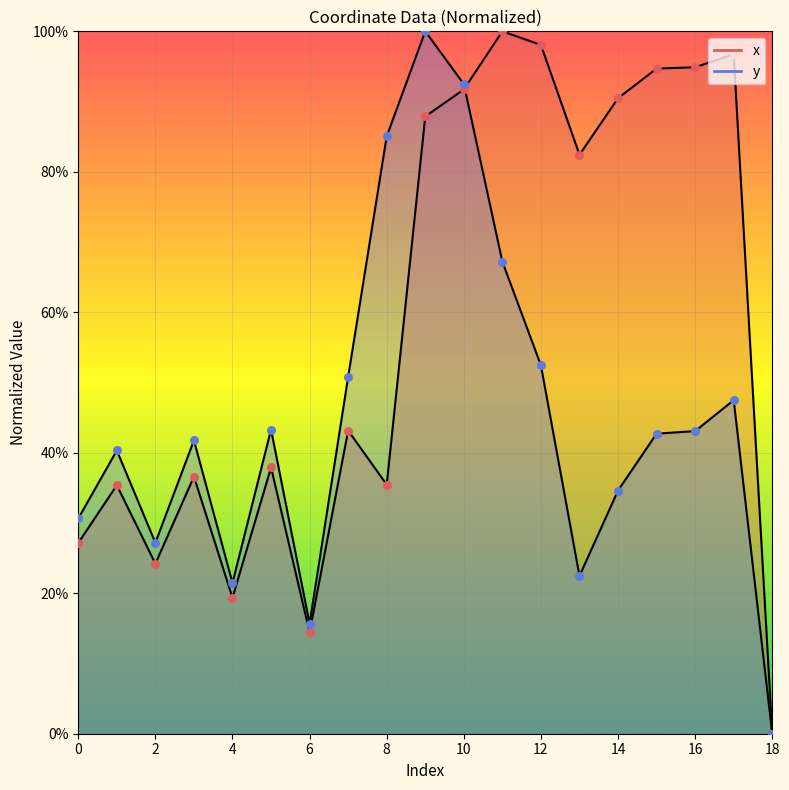

At which category is the sum across all series the highest?

9